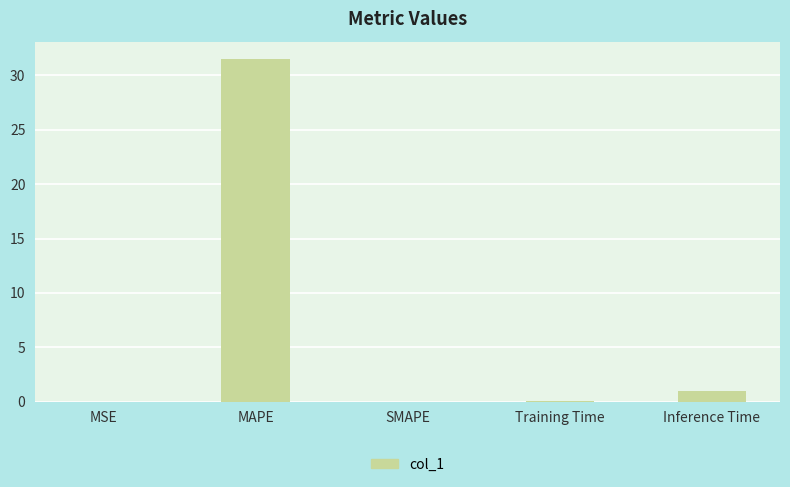

Where is the data nearest to the value 15?

Inference Time